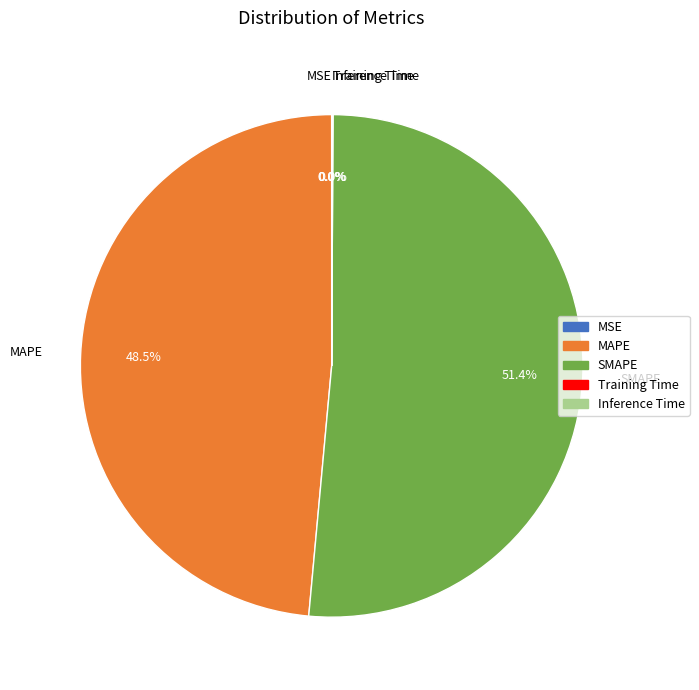

Does any single category account for the majority?

Yes